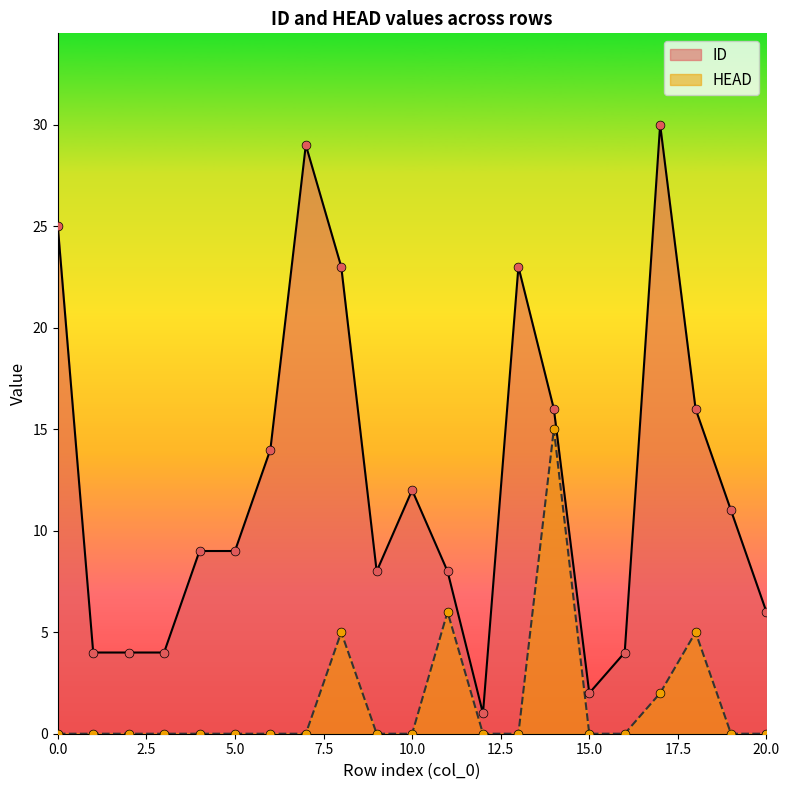

Which series has the largest Y range (max minus min)?

ID